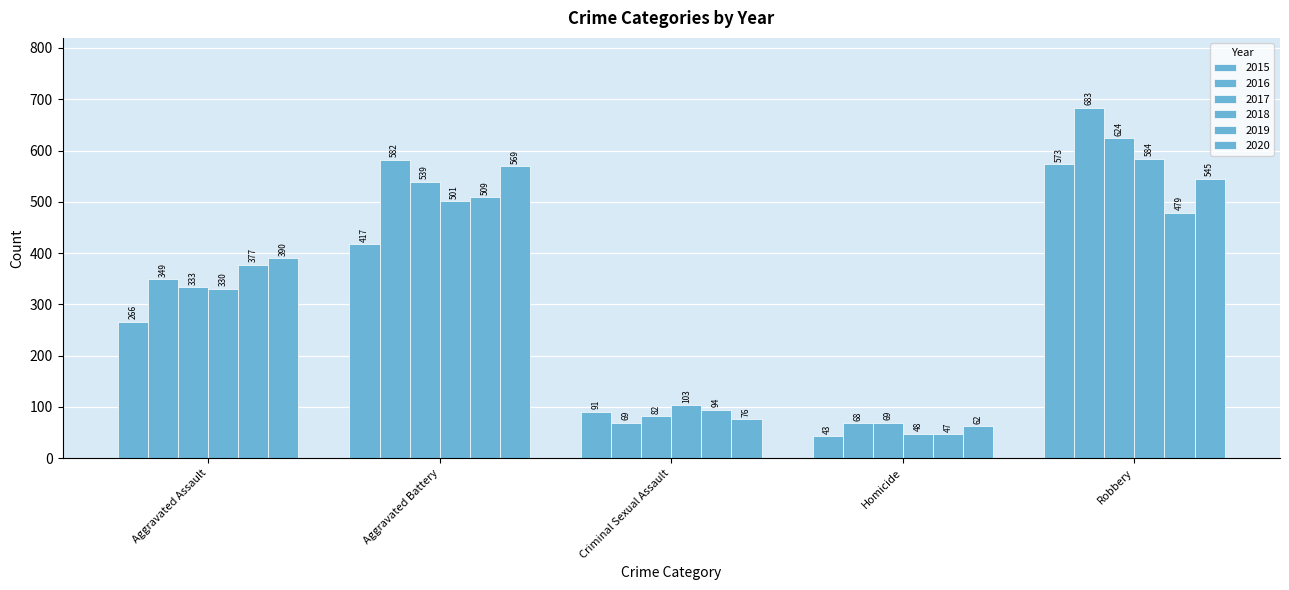

Between Aggravated Assault and Criminal Sexual Assault, which is larger?

Aggravated Assault